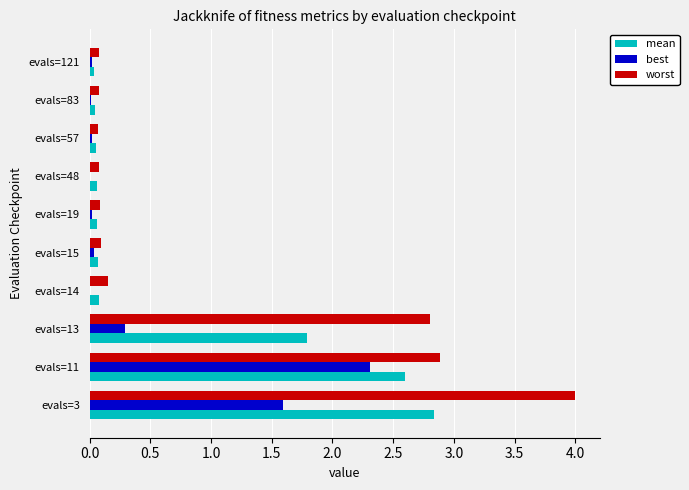

At which label is best closest to 1?

evals=3